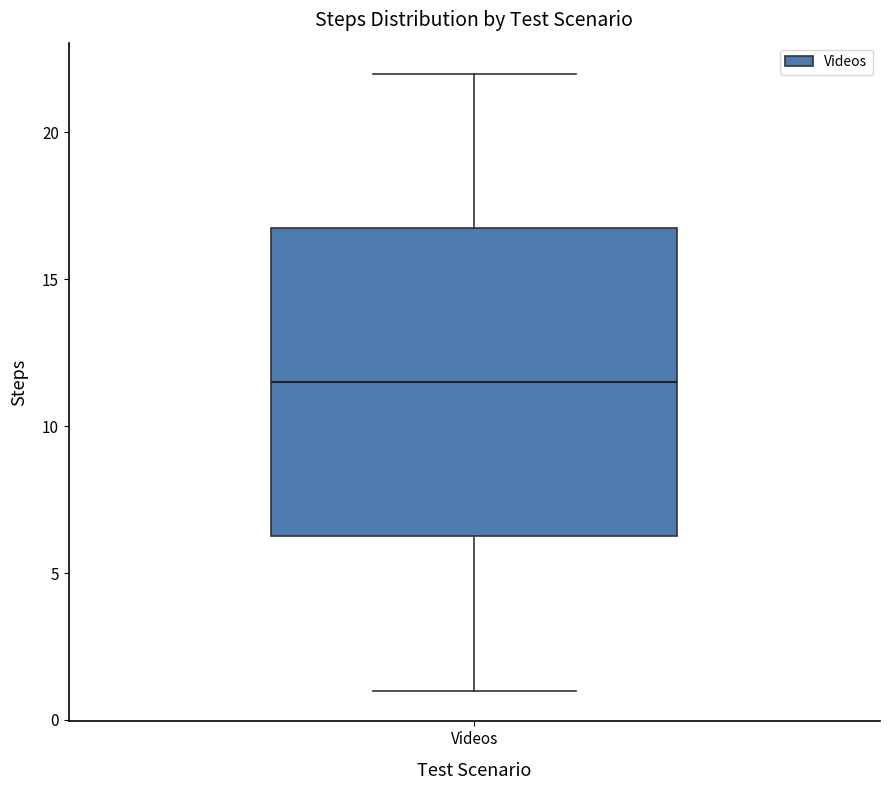

Read this box plot against the y-axis: the position of the median line, the range covered by the box, and the ends of both whiskers. The values are not printed on the chart, so give them approximately, as read against the axis.

median 11.5, box 6.5 to 17.0, whiskers 1.0 to 22.0